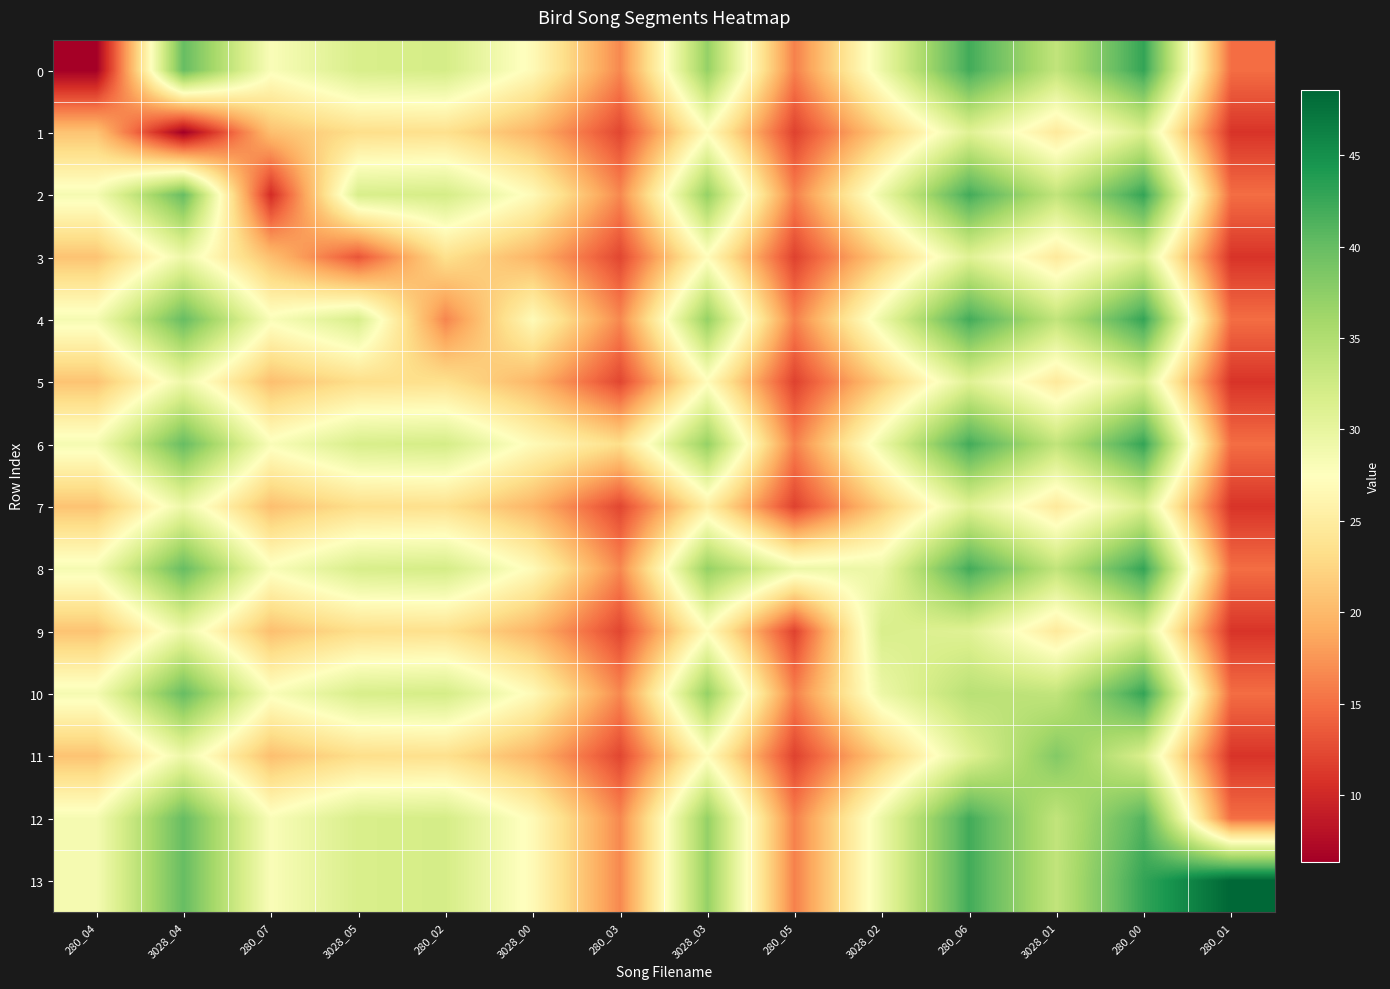

Reading right to left, list all the values displayed in this chart.

0: 280_01=14.9	280_00=42.9	3028_01=33.6	280_06=42.1	3028_02=29.4	280_05=16.2	3028_03=37.0	280_03=16.6	3028_00=26.9	280_02=32.0	3028_05=31.7	280_07=28.0	3028_04=40.0	280_04=6.4
1: 280_01=10.9	280_00=31.4	3028_01=24.6	280_06=30.9	3028_02=21.6	280_05=11.9	3028_03=27.1	280_03=12.2	3028_00=19.7	280_02=23.5	3028_05=23.2	280_07=20.5	3028_04=6.3	280_04=20.9
2: 280_01=14.9	280_00=42.9	3028_01=33.6	280_06=42.1	3028_02=29.4	280_05=16.2	3028_03=37.0	280_03=16.6	3028_00=26.9	280_02=32.0	3028_05=31.7	280_07=10.2	3028_04=40.0	280_04=28.5
3: 280_01=10.9	280_00=31.4	3028_01=24.6	280_06=30.9	3028_02=21.6	280_05=11.9	3028_03=27.1	280_03=12.2	3028_00=19.7	280_02=23.5	3028_05=13.2	280_07=20.5	3028_04=29.3	280_04=20.9
4: 280_01=14.9	280_00=42.9	3028_01=33.6	280_06=42.1	3028_02=29.4	280_05=16.2	3028_03=37.0	280_03=16.6	3028_00=26.9	280_02=16.4	3028_05=31.7	280_07=28.0	3028_04=40.0	280_04=28.5
5: 280_01=10.9	280_00=31.4	3028_01=24.6	280_06=30.9	3028_02=21.6	280_05=11.9	3028_03=27.1	280_03=12.2	3028_00=19.8	280_02=23.5	3028_05=23.2	280_07=20.5	3028_04=29.3	280_04=20.9
6: 280_01=14.9	280_00=42.9	3028_01=33.6	280_06=42.1	3028_02=29.4	280_05=16.2	3028_03=37.0	280_03=23.2	3028_00=26.9	280_02=32.0	3028_05=31.7	280_07=28.0	3028_04=40.0	280_04=28.5
7: 280_01=10.9	280_00=31.4	3028_01=24.6	280_06=30.9	3028_02=21.6	280_05=11.9	3028_03=25.3	280_03=12.2	3028_00=19.7	280_02=23.5	3028_05=23.2	280_07=20.5	3028_04=29.3	280_04=20.9
8: 280_01=14.9	280_00=42.9	3028_01=33.6	280_06=42.1	3028_02=29.4	280_05=29.3	3028_03=37.0	280_03=16.6	3028_00=26.9	280_02=32.0	3028_05=31.7	280_07=28.0	3028_04=40.0	280_04=28.5
9: 280_01=10.9	280_00=31.4	3028_01=24.6	280_06=30.9	3028_02=31.6	280_05=11.9	3028_03=27.1	280_03=12.2	3028_00=19.7	280_02=23.5	3028_05=23.2	280_07=20.5	3028_04=29.3	280_04=20.9
10: 280_01=14.9	280_00=42.9	3028_01=33.6	280_06=34.3	3028_02=29.4	280_05=16.2	3028_03=37.0	280_03=16.6	3028_00=26.9	280_02=32.0	3028_05=31.7	280_07=28.0	3028_04=40.0	280_04=28.5
11: 280_01=10.9	280_00=31.4	3028_01=38.2	280_06=30.9	3028_02=21.6	280_05=11.9	3028_03=27.1	280_03=12.2	3028_00=19.7	280_02=23.5	3028_05=23.2	280_07=20.5	3028_04=29.3	280_04=20.9
12: 280_01=14.9	280_00=41.1	3028_01=33.6	280_06=42.1	3028_02=29.4	280_05=16.2	3028_03=37.0	280_03=16.6	3028_00=26.9	280_02=32.0	3028_05=31.7	280_07=28.0	3028_04=40.0	280_04=28.5
13: 280_01=48.6	280_00=42.9	3028_01=33.6	280_06=42.1	3028_02=29.4	280_05=16.2	3028_03=37.0	280_03=16.6	3028_00=26.9	280_02=32.0	3028_05=31.7	280_07=28.0	3028_04=40.0	280_04=28.5